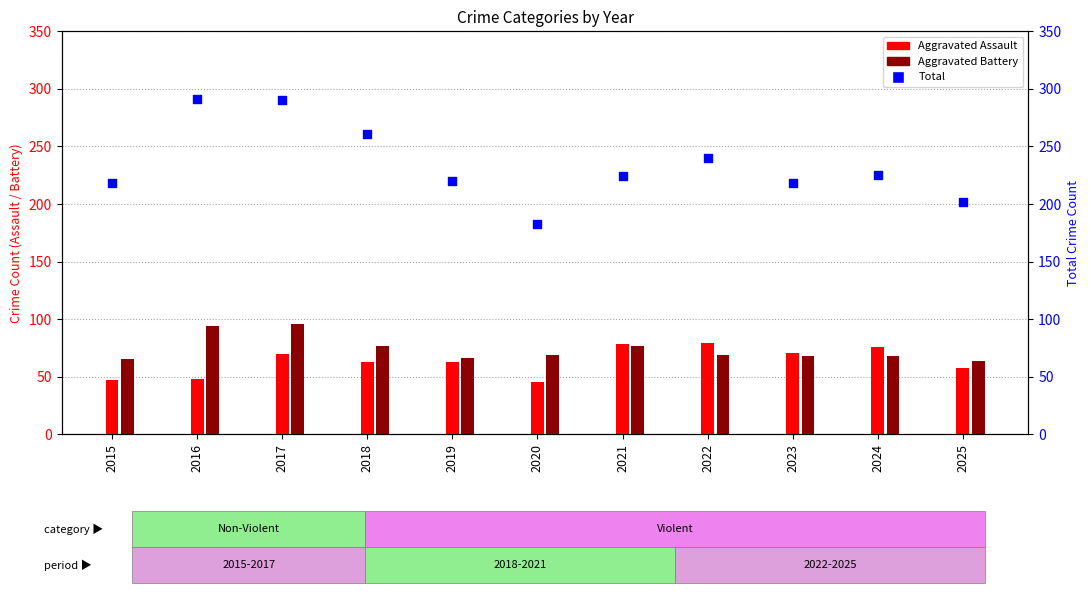

Which has a higher value, 2016 or 2020?

2016